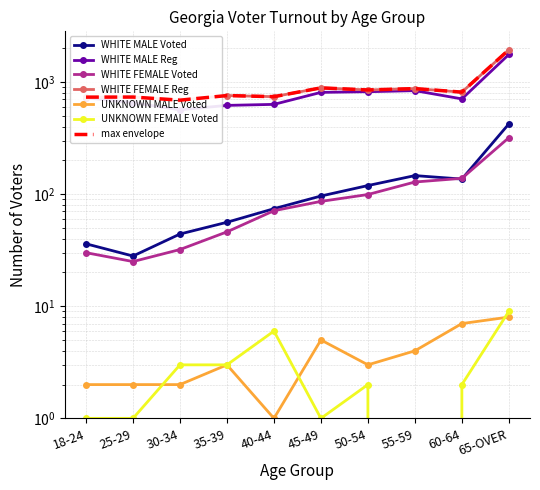

What is the difference between the UNKNOWN FEMALE Voted values at 30-34 and 18-24?

2